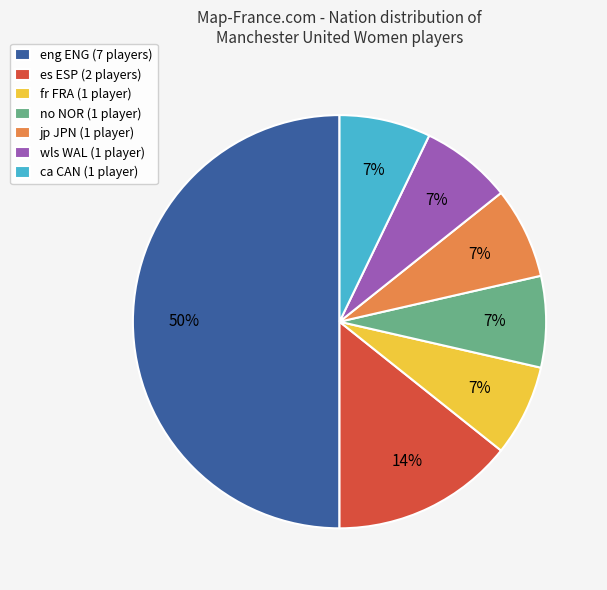

To the nearest percent, what is the average slice percentage?

14%